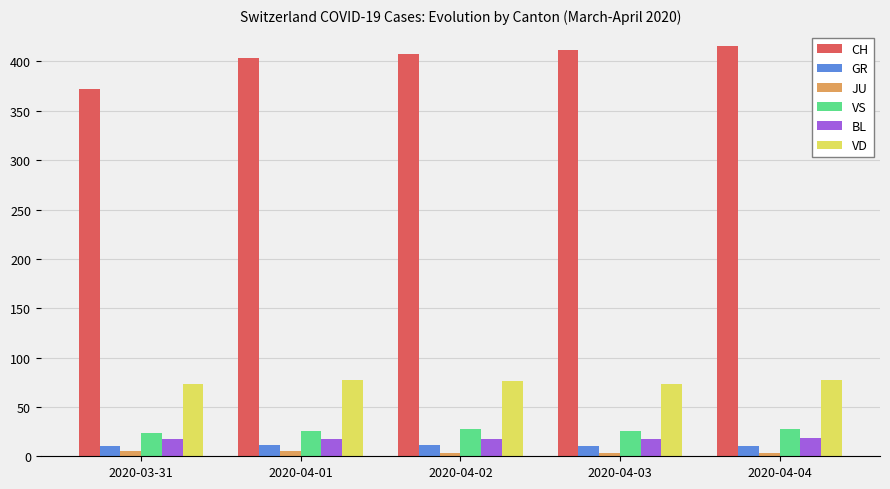

What is the lowest value of the VD series?

73